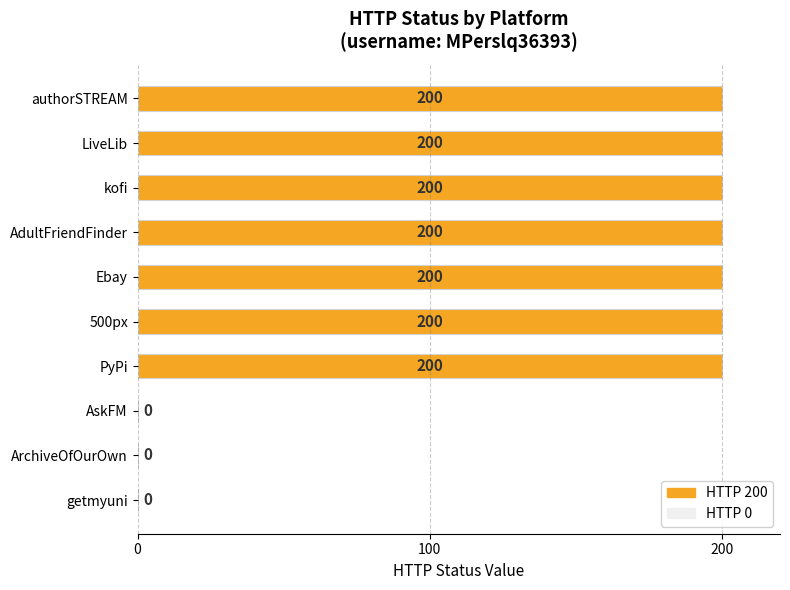

How many data points are less than 100?

3